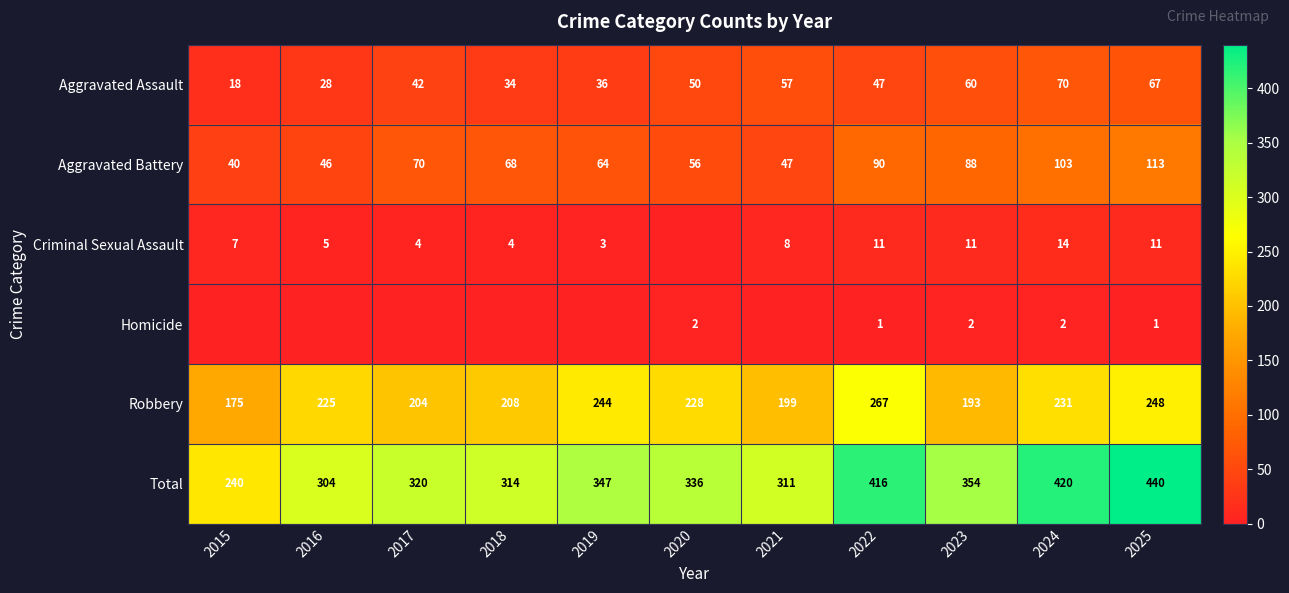

How many series are shown in this chart?

6